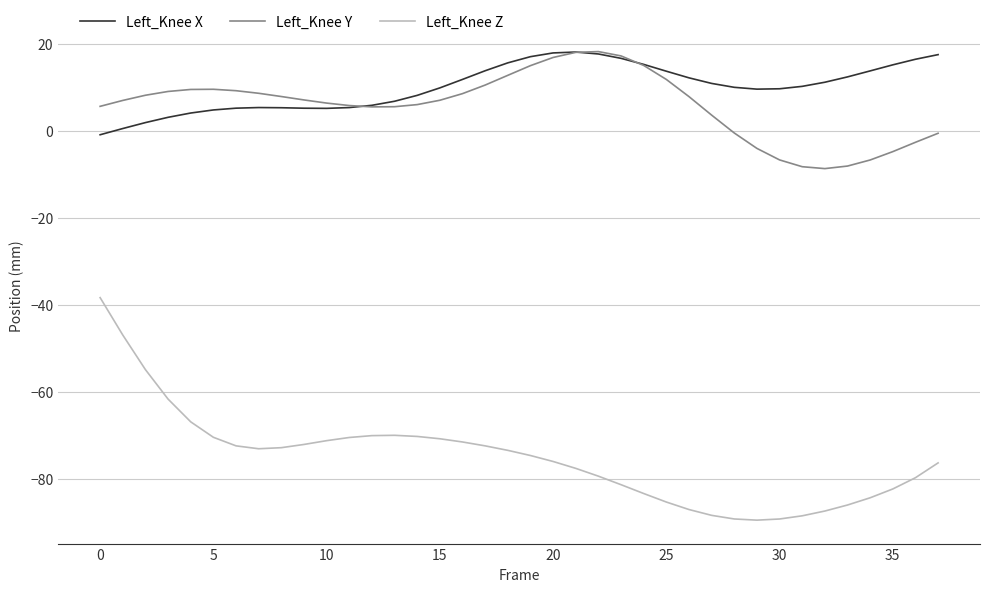

True or false: Left_Knee X and Left_Knee Z intersect in this chart.

False